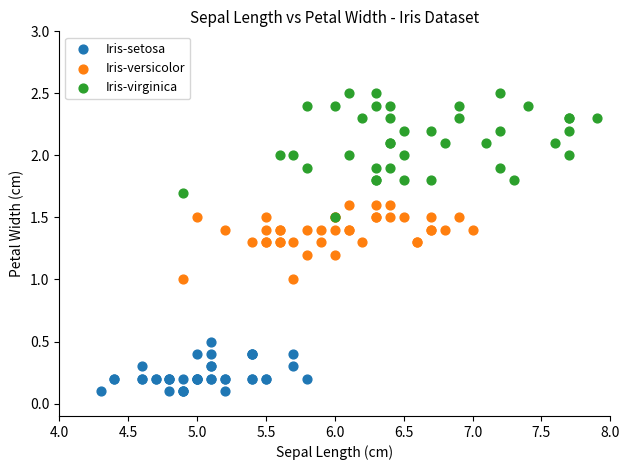

Which series reaches the maximum Y coordinate?

Iris-virginica